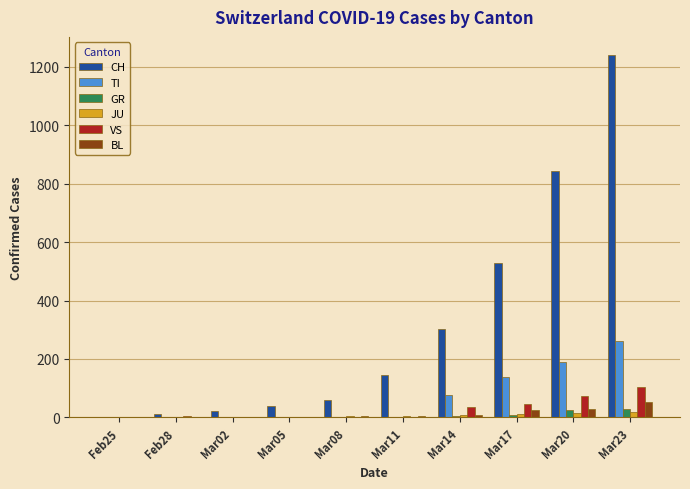

What is the sum of all BL values?

121